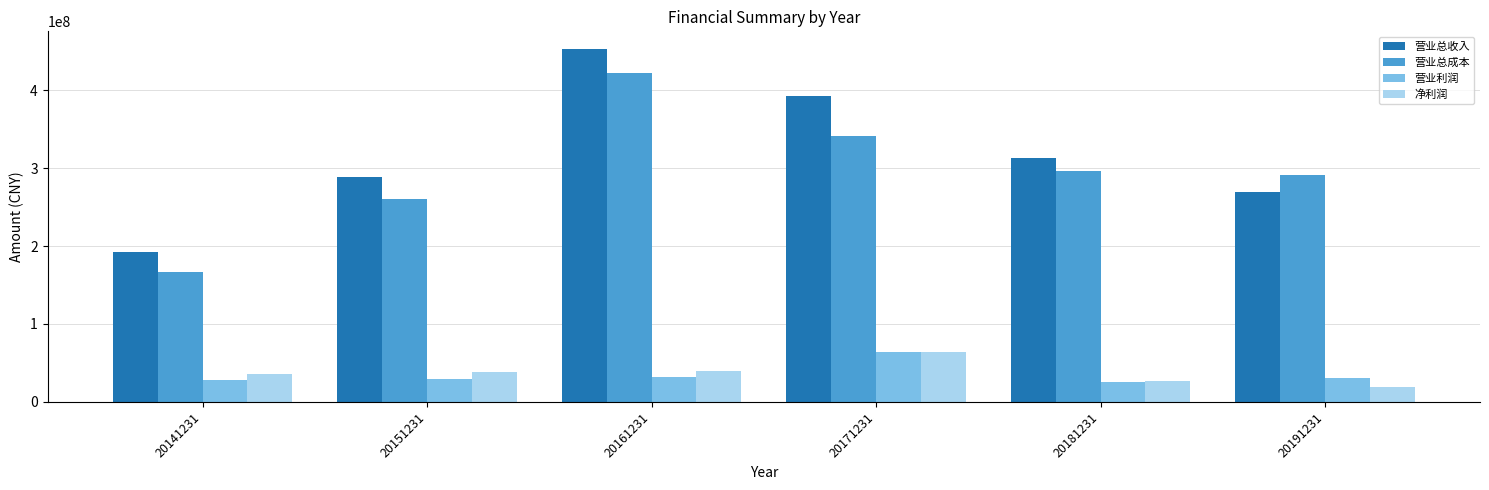

What is the spread (max minus min) of values at 20151231?

259274208.9